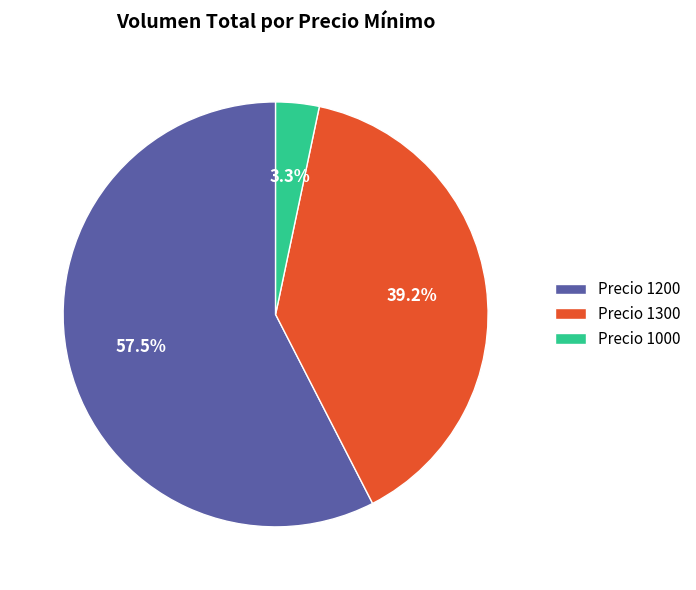

Is the sum of Precio 1200 and Precio 1000 greater than half?

Yes